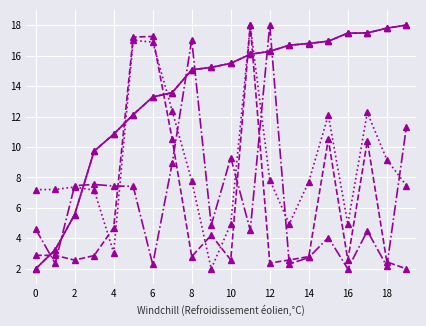

The length series shows 18.0 at 12. True or false?

True